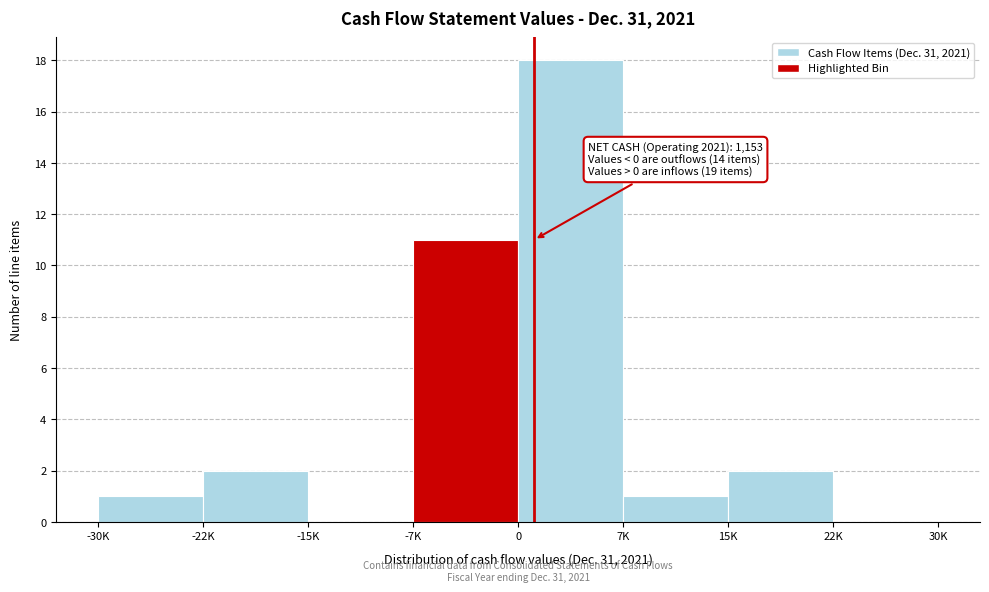

Reading right to left, what are all the values shown in this chart?

22K=0	15K=2	7K=1	0=18	-7K=11	-15K=0	-22K=2	-30K=1